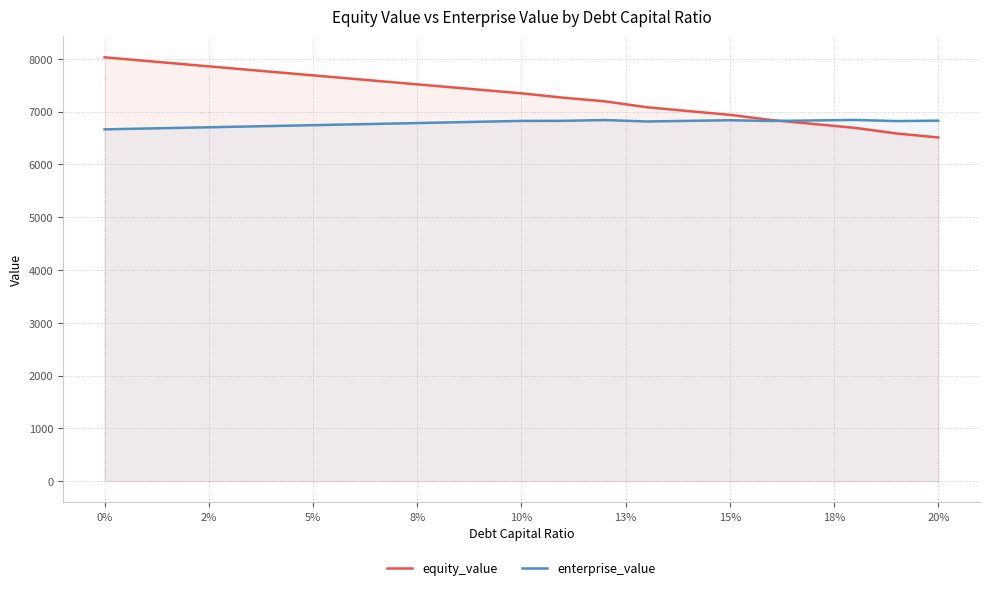

What is the lowest value of the equity_value series?

6509.8